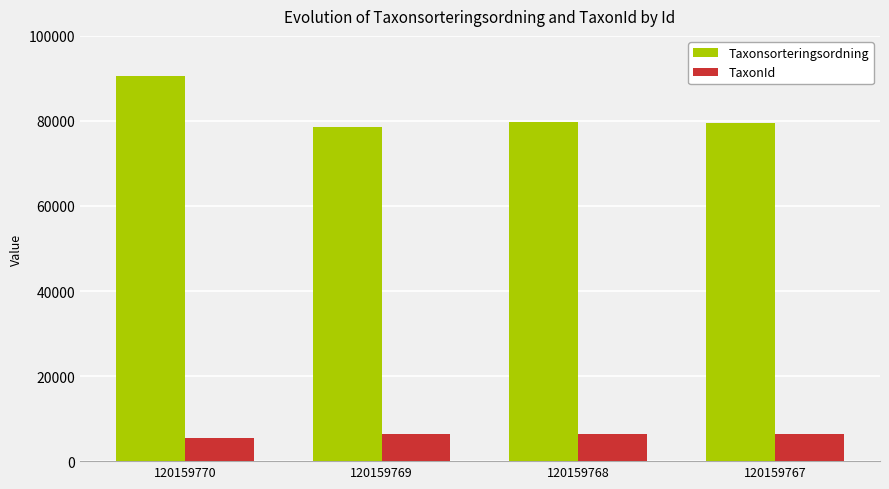

The value of TaxonId at 120159769 is 10757. True or false?

False